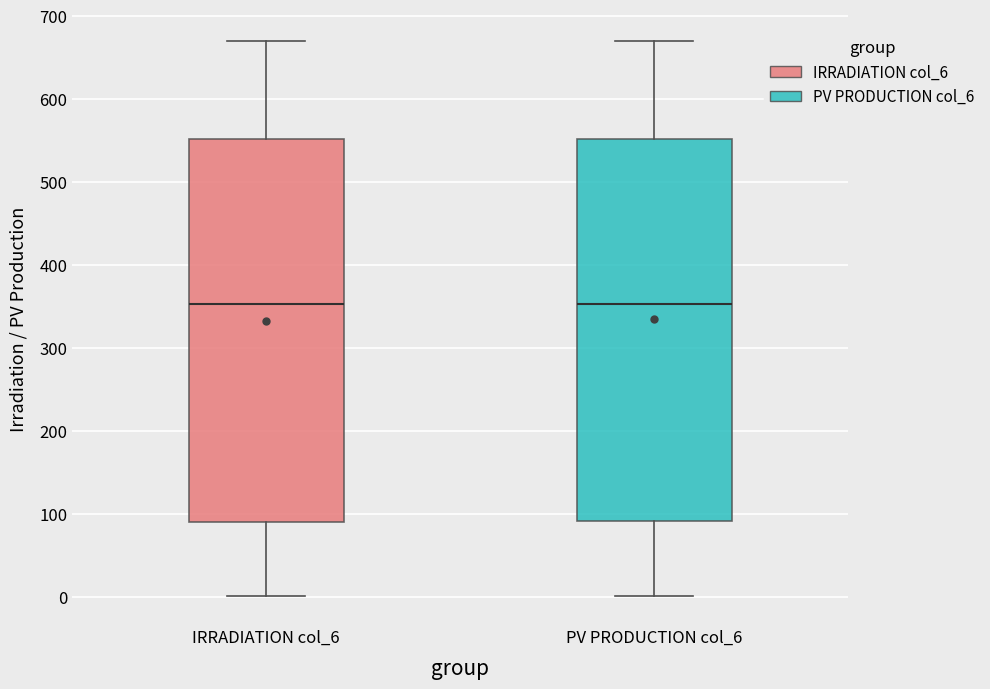

Where is the upper edge of the box for IRRADIATION col_6 on the y-axis? The values are not printed on the chart, so give them approximately, as read against the axis.

550